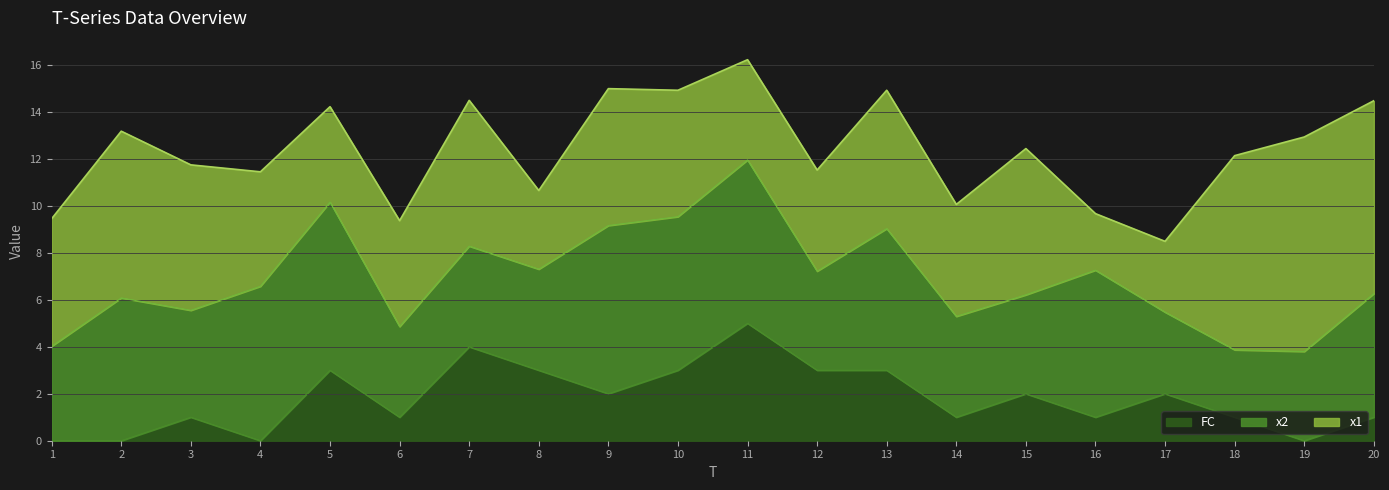

The value of FC at 8 is 3.0. True or false?

True